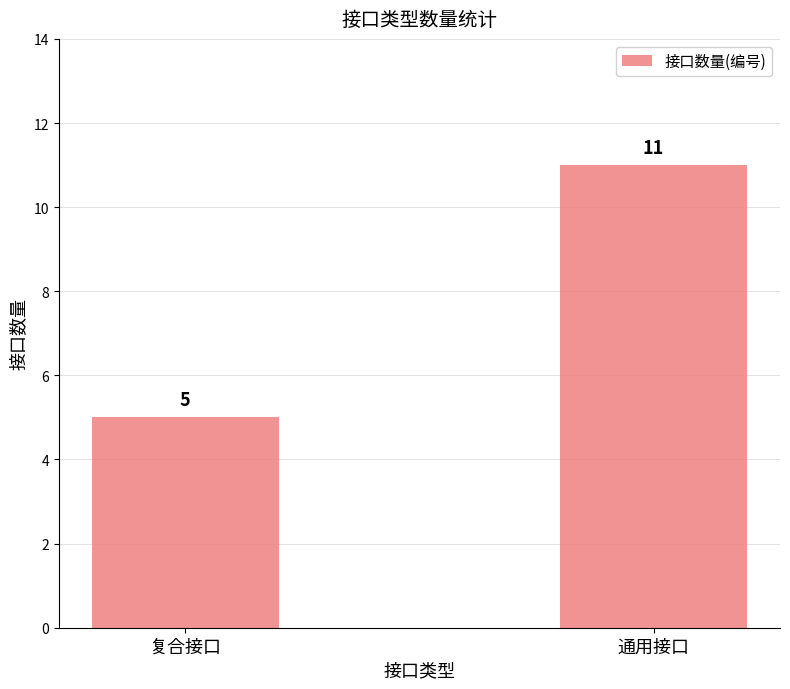

The value at 复合接口 is 5. True or false?

True